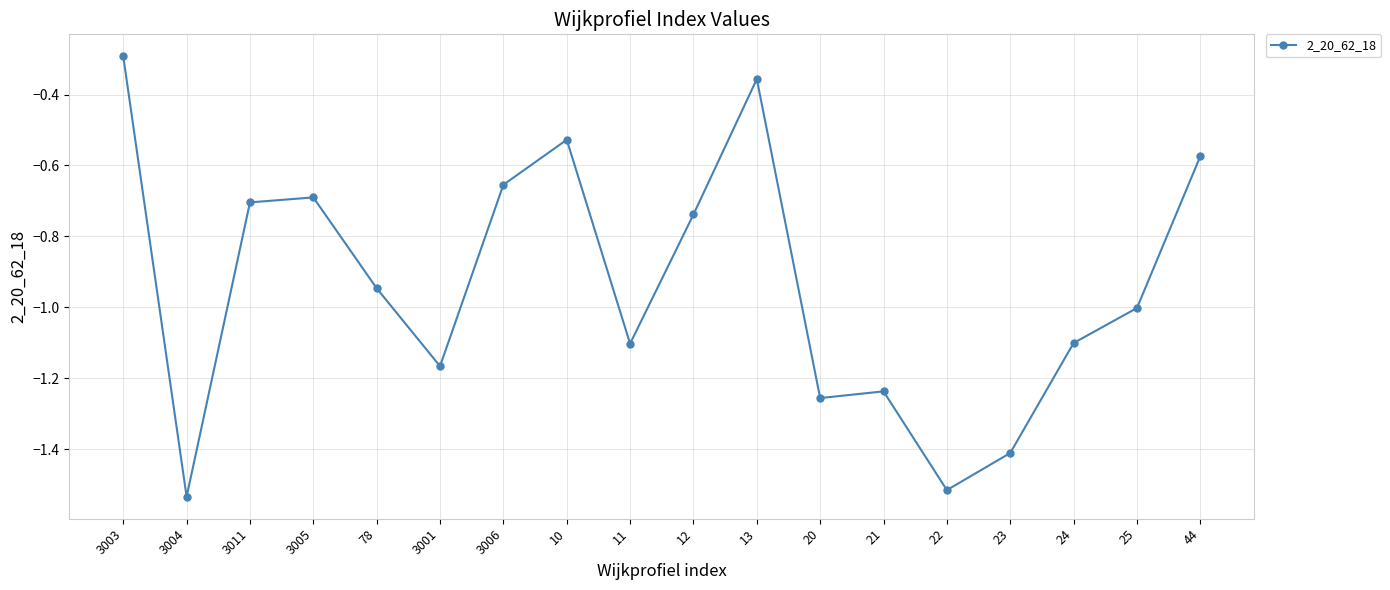

True or false: the data shows -0.7 at 3011.

True